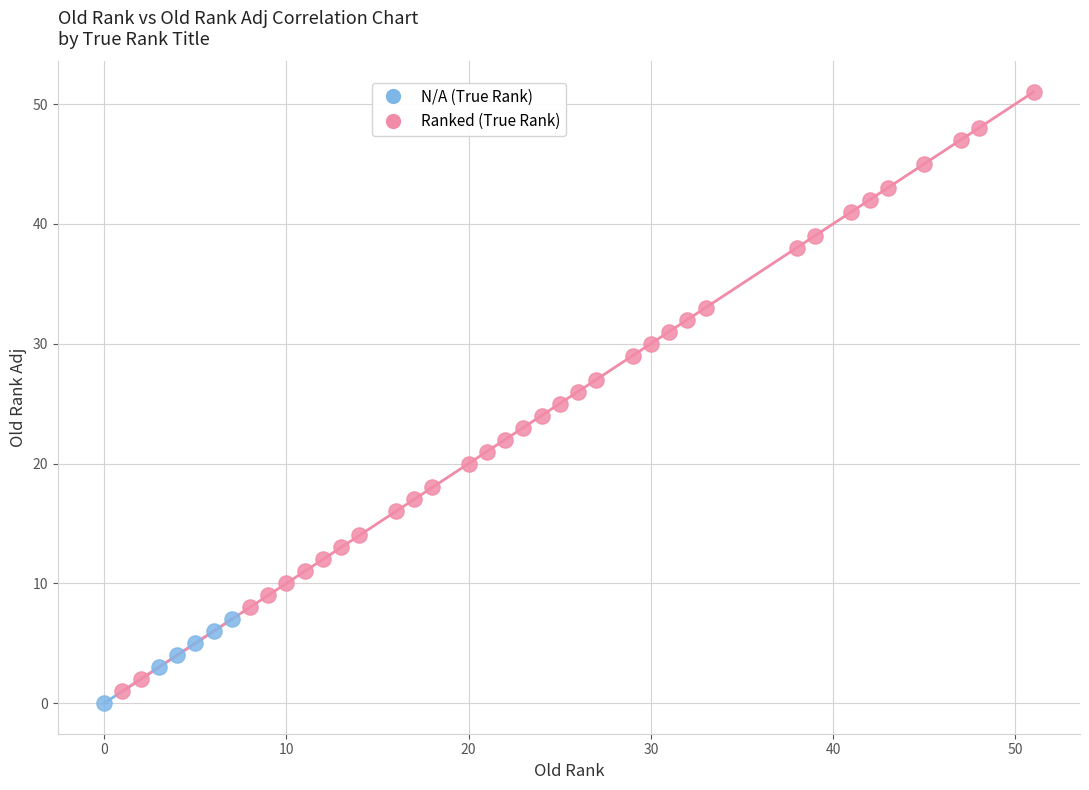

Which series contains the highest Y value?

Ranked (True Rank)